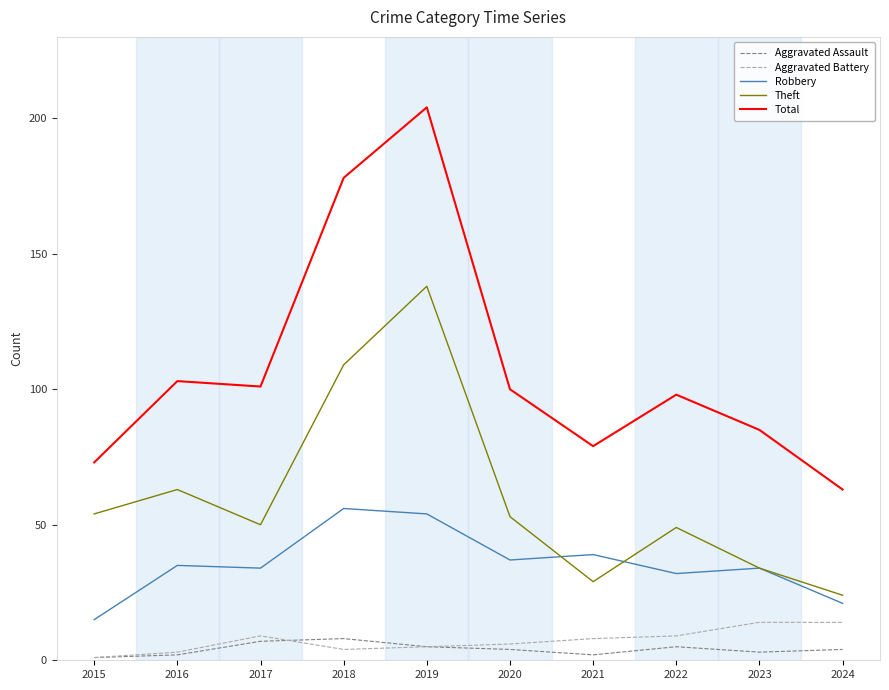

The value of Robbery at 2019 is 93. True or false?

False